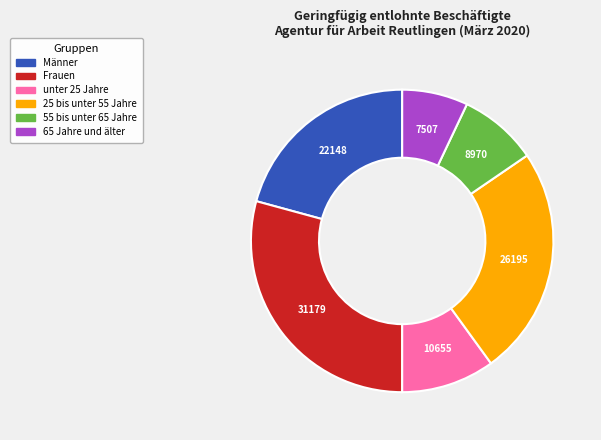

Which has a higher value, 55 bis unter 65 Jahre or 65 Jahre und älter?

55 bis unter 65 Jahre